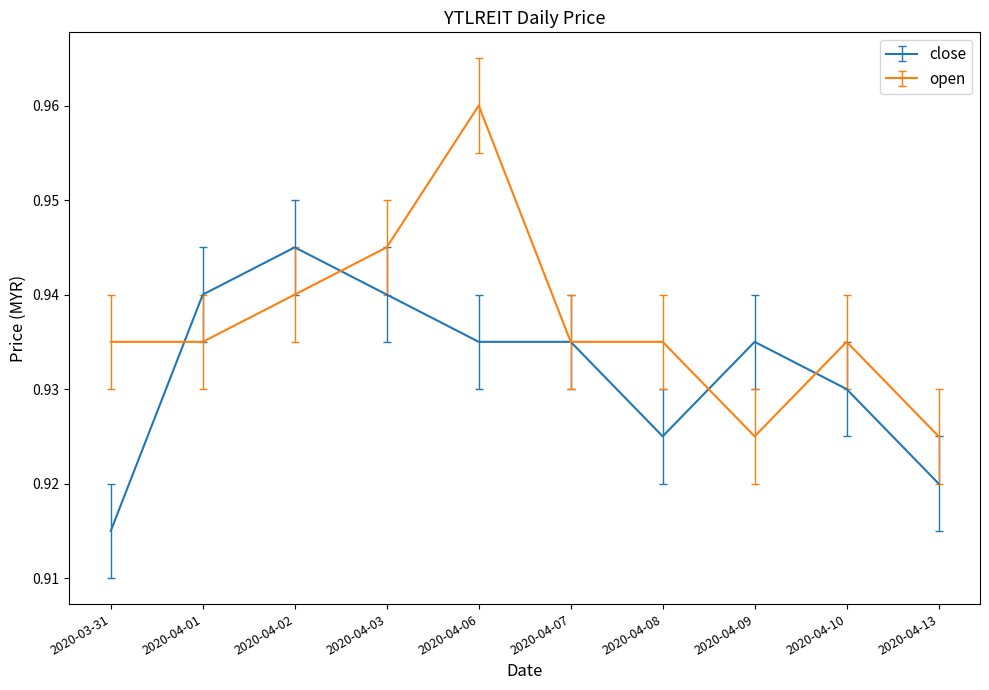

Does the chart have visible grid lines?

No